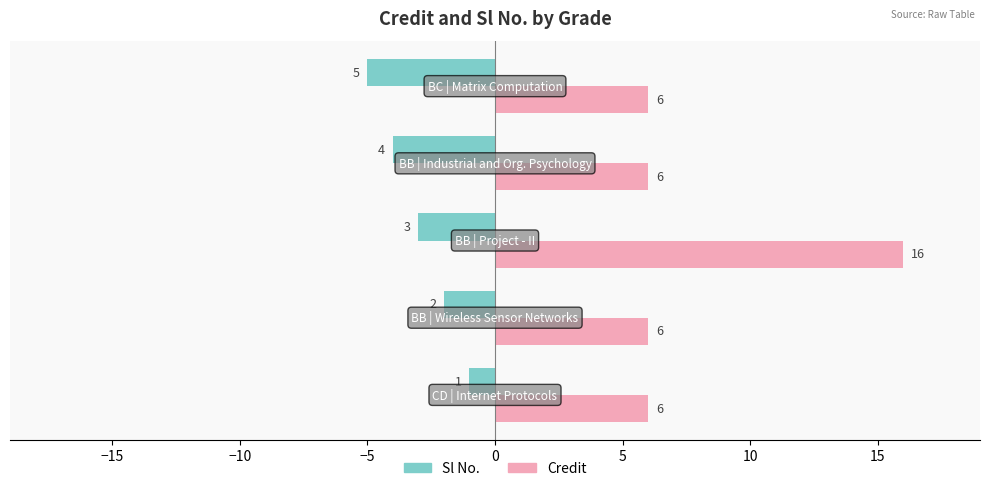

At how many categories does at least one series exceed -2?

5